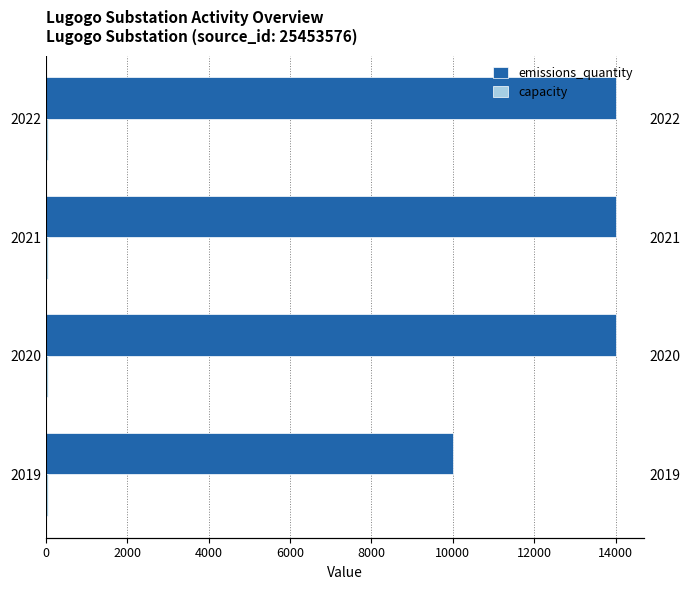

What is the sum of all capacity values?

1.4